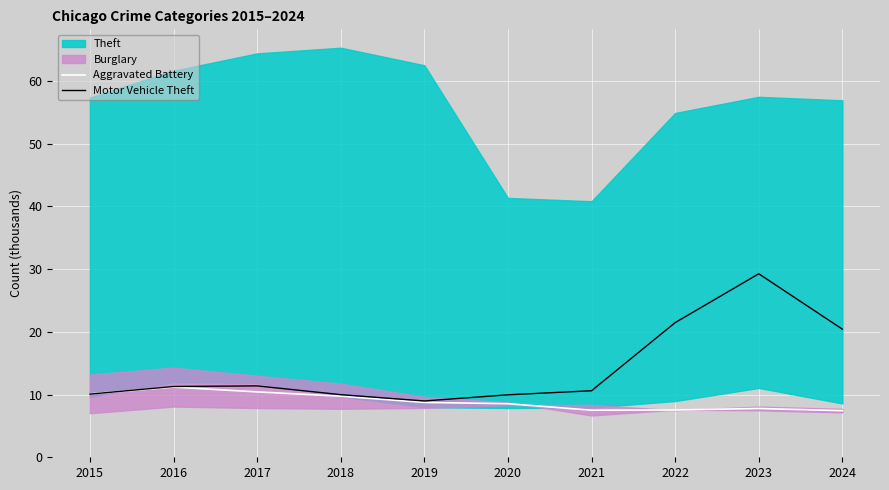

Which series has the widest spread of values?

Motor Vehicle Theft